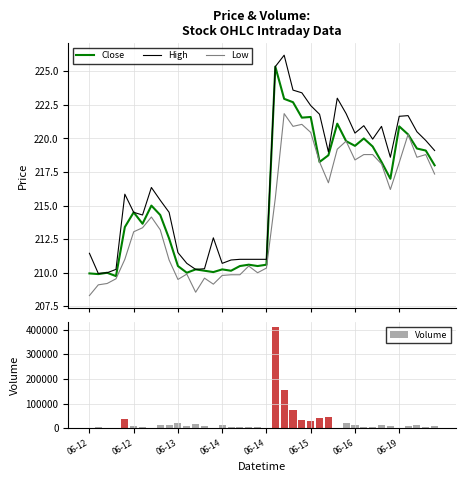

Does the chart contain stacked bars?

No